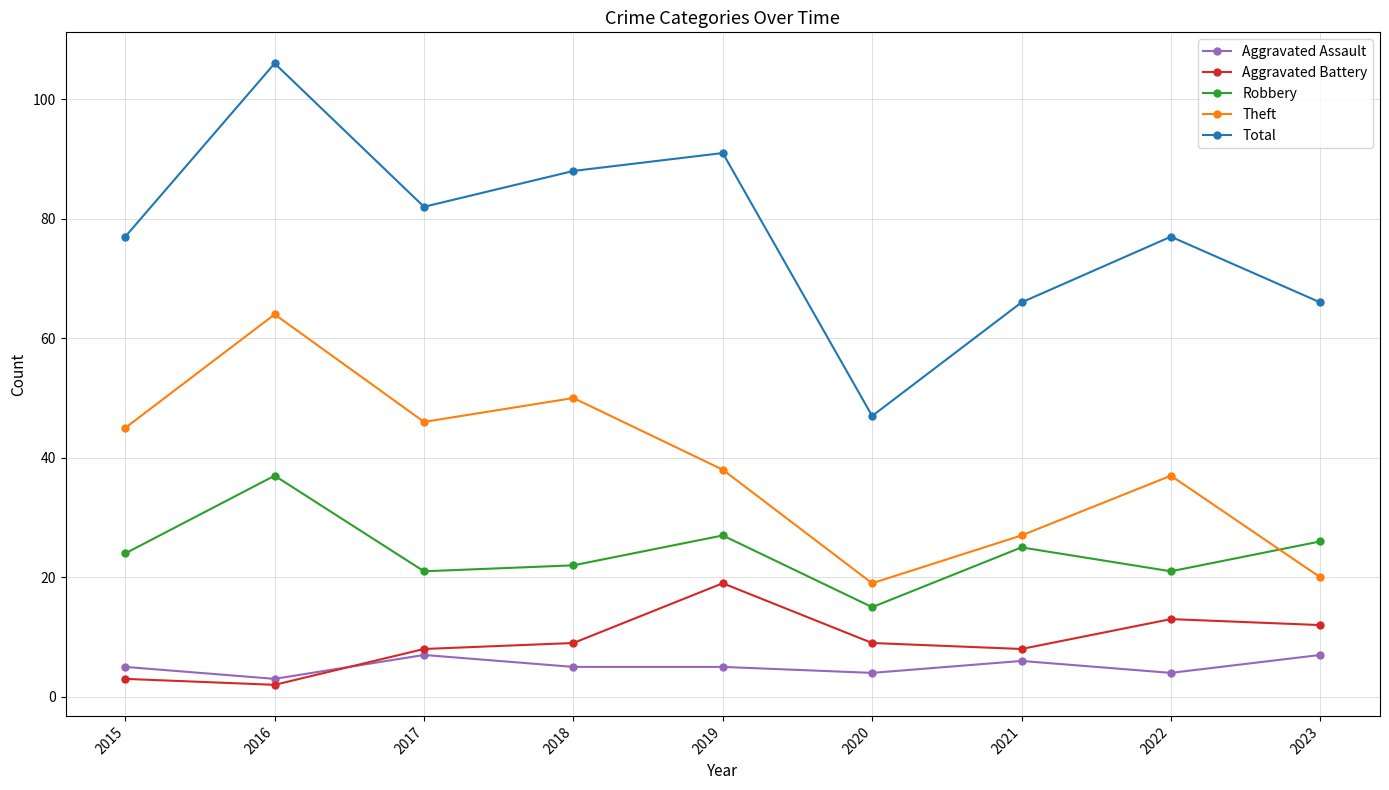

What is the minimum value for Theft?

19